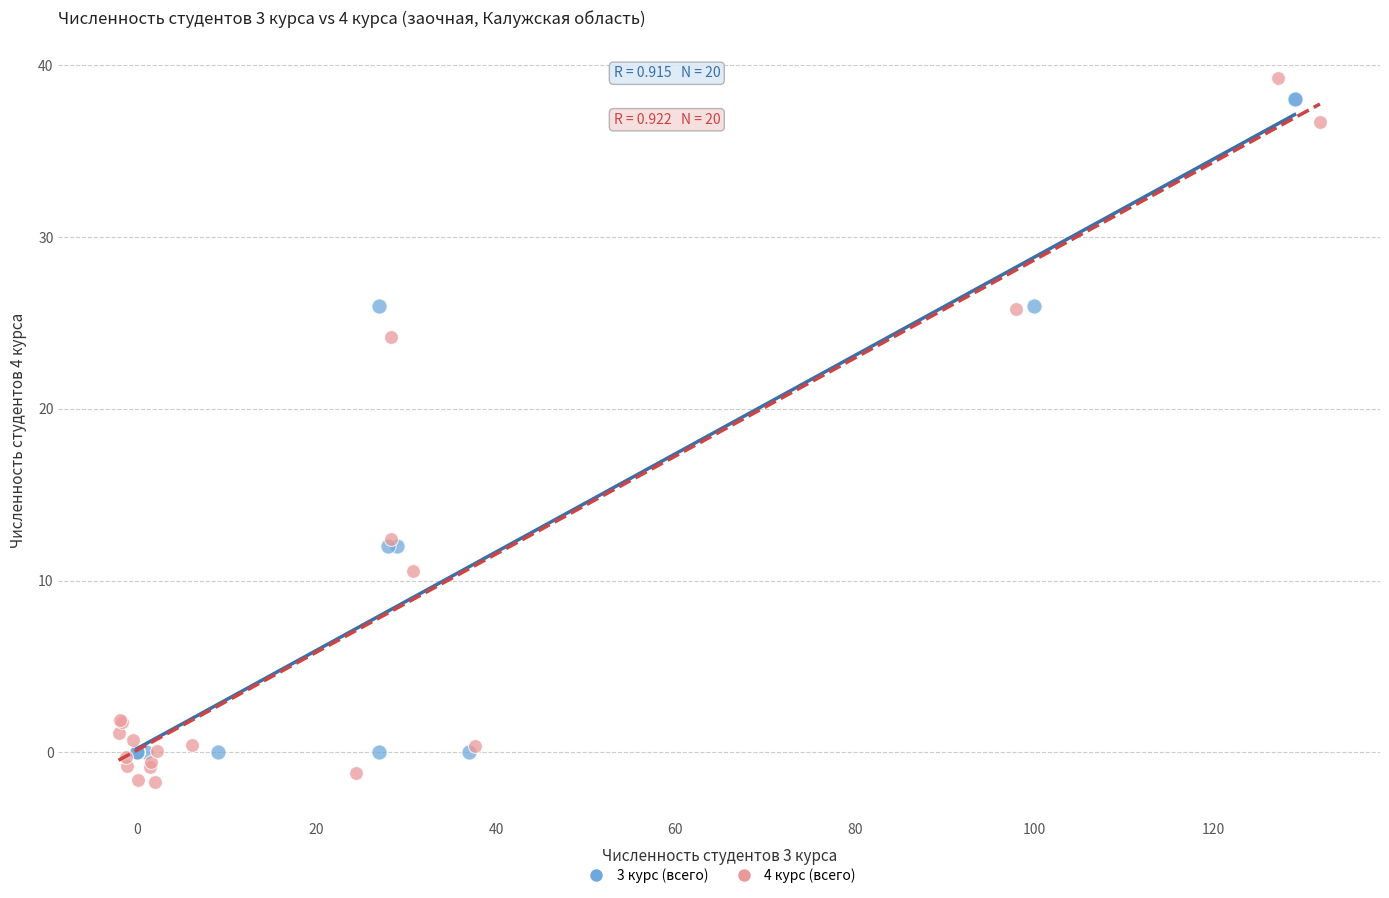

Which series has the widest spread of Y values?

4 курс (всего)